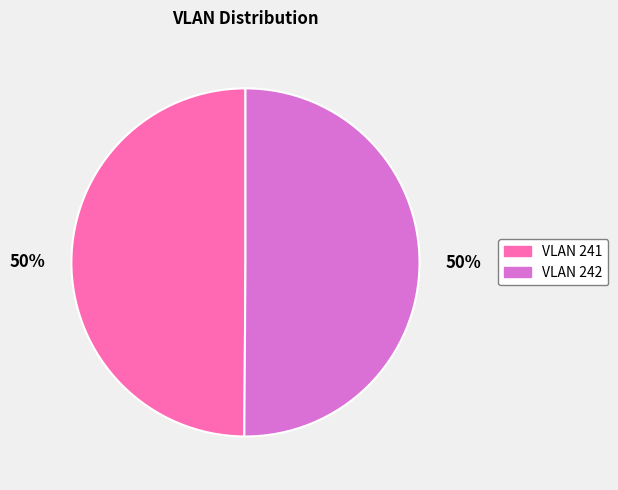

To the nearest percent, what is the average slice percentage?

50%